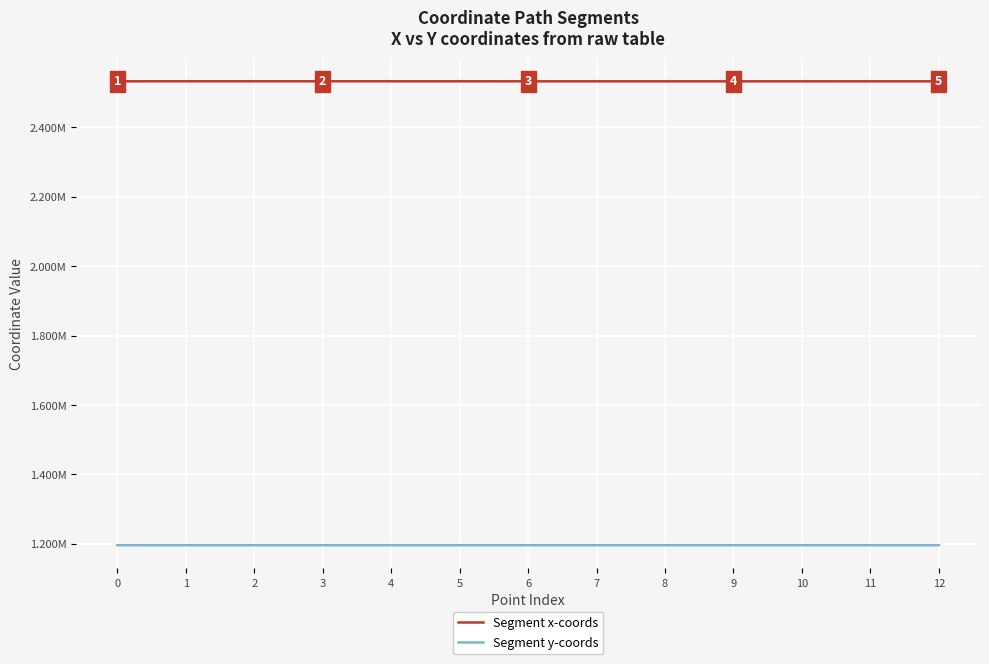

Reading left to right, extract all data points from this chart.

Segment x-coords: 2532530.8	2532601.5	2532586.7	2532577.8	2532563.4	2532547.1	2532530.8	2532514.1	2532496.7	2532487.8	2532479.8	2532463.7	2532444.5
Segment y-coords: 1195975.2	1195947.8	1195952.0	1195954.8	1195961.5	1195969.2	1195975.2	1195981.6	1195982.3	1195979.8	1195975.2	1195968.1	1195961.9